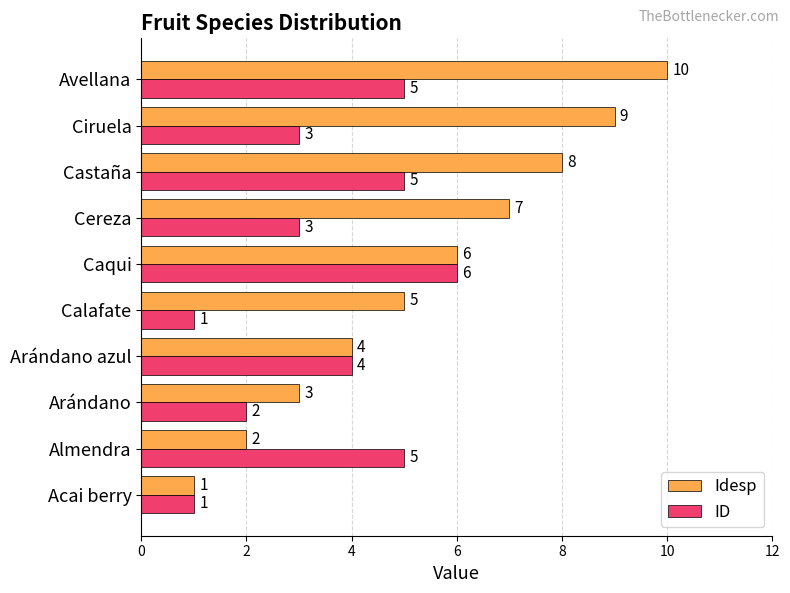

How many Idesp values are between 3 and 8?

6